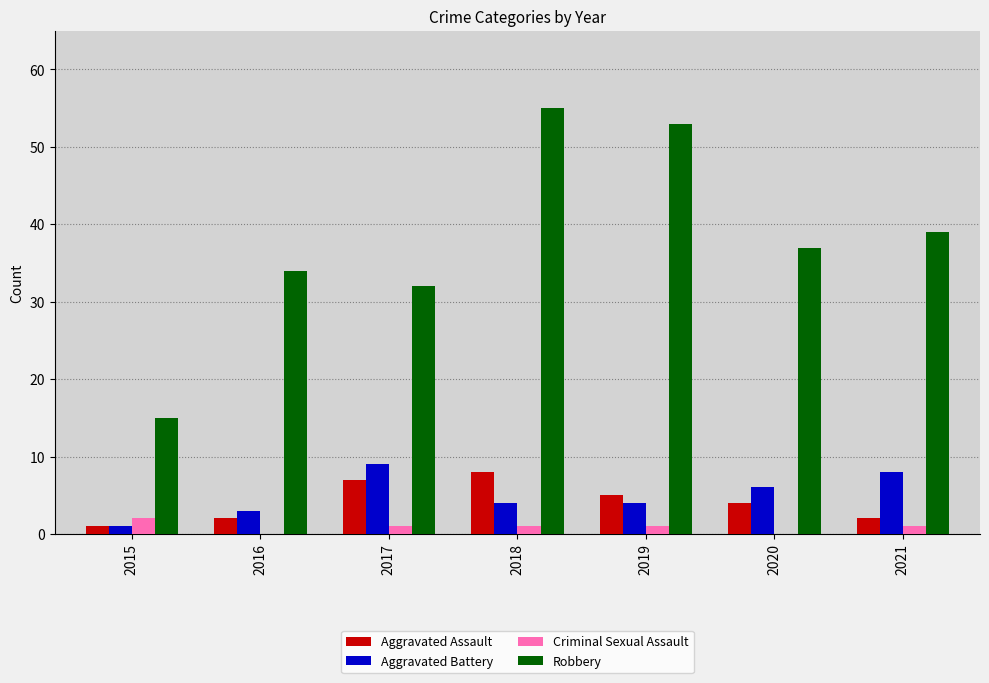

Reading left to right, transcribe all the data shown in this chart.

Aggravated Assault: 2015=1	2016=2	2017=7	2018=8	2019=5	2020=4	2021=2
Aggravated Battery: 2015=1	2016=3	2017=9	2018=4	2019=4	2020=6	2021=8
Criminal Sexual Assault: 2015=2	2016=0	2017=1	2018=1	2019=1	2020=0	2021=1
Robbery: 2015=15	2016=34	2017=32	2018=55	2019=53	2020=37	2021=39